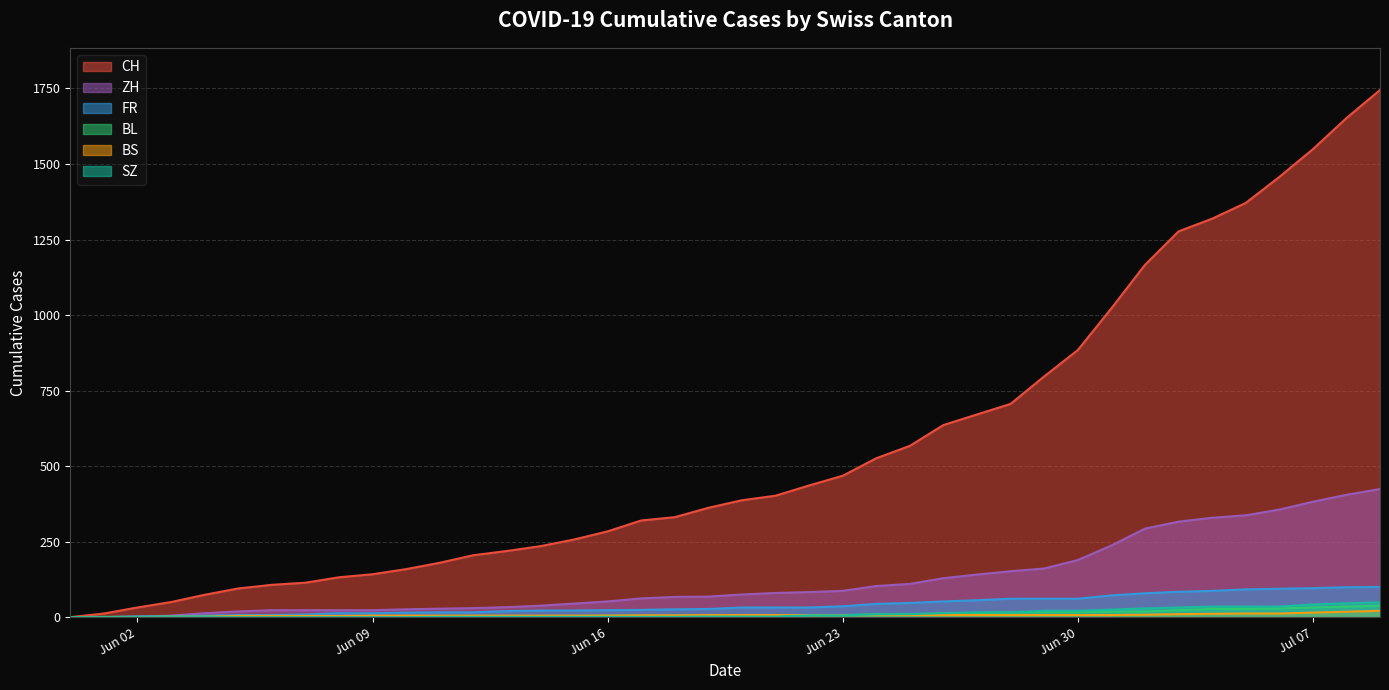

Which series has the largest total across all categories?

CH